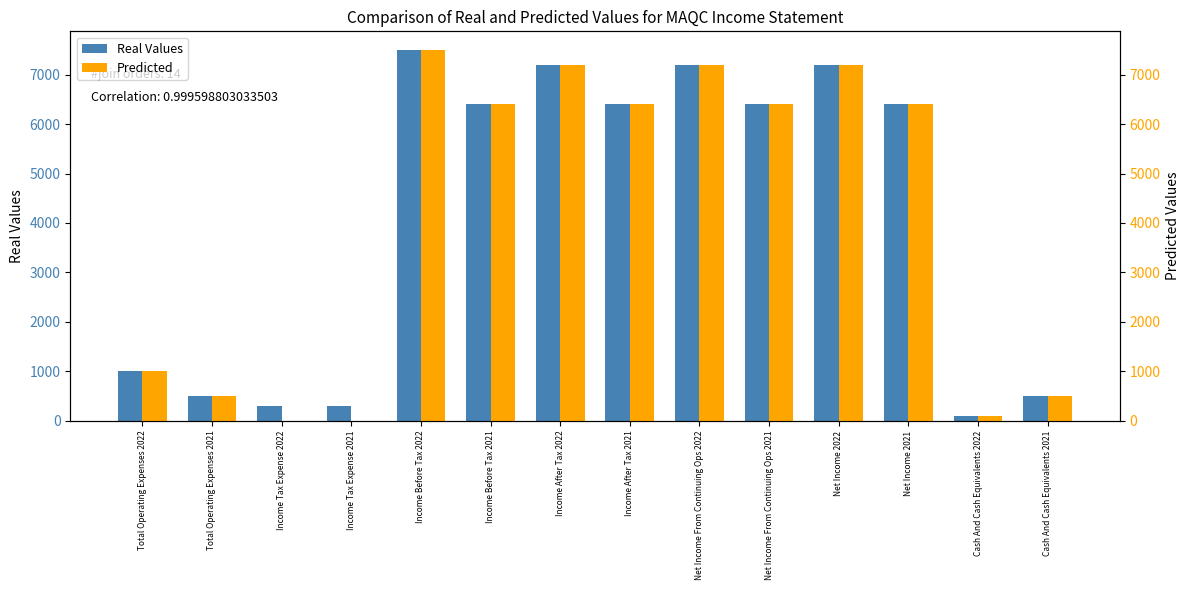

What are all the series names shown in the legend?

Real Values, Predicted